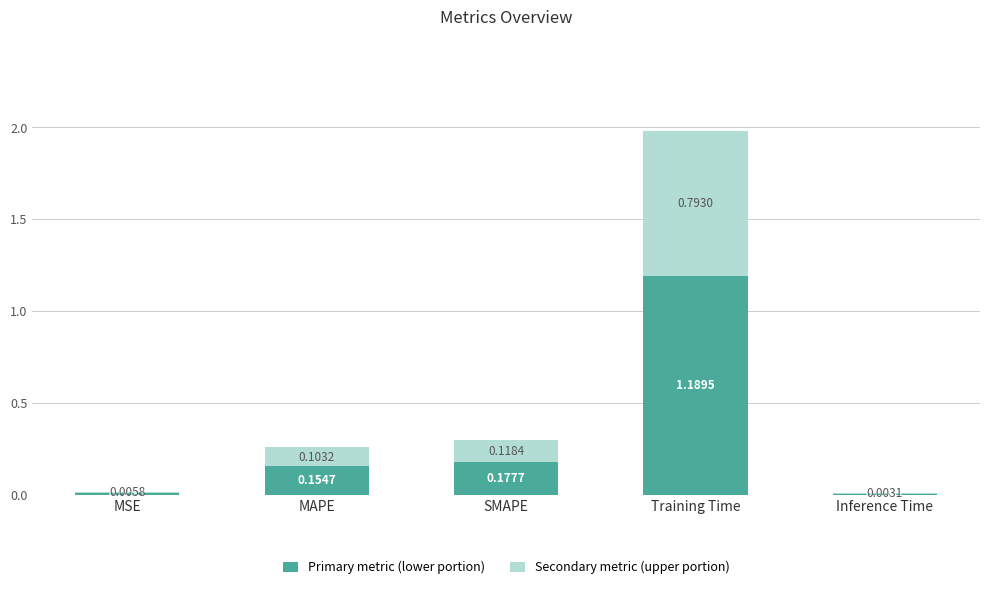

Does the chart contain stacked bars?

Yes